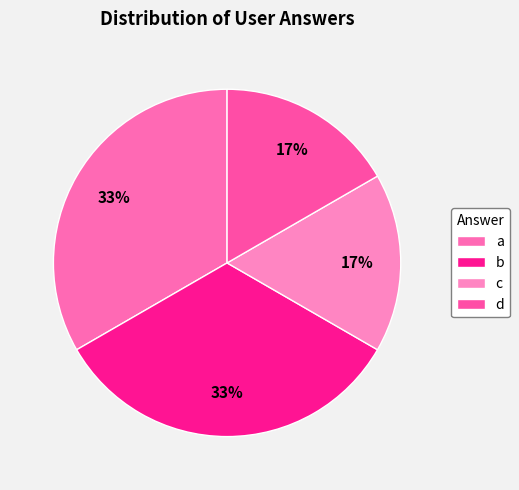

The a slice represents 22% of the pie. True or false?

False